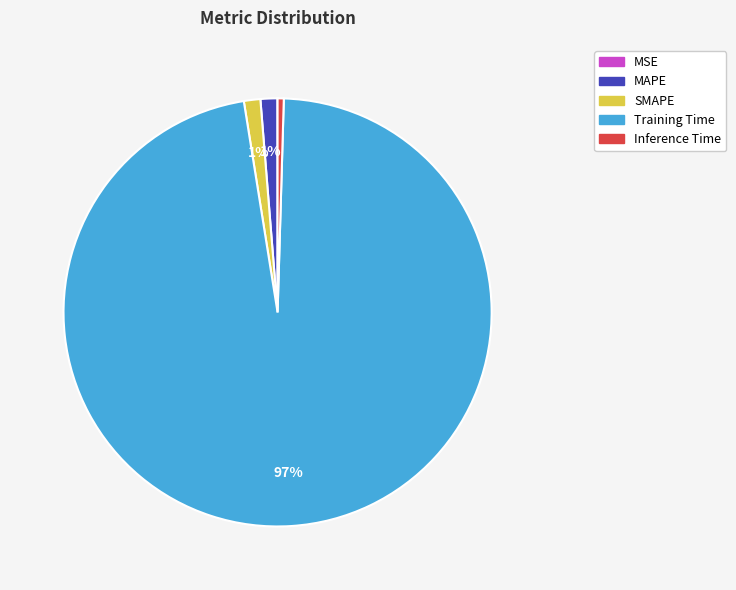

What percentage is the MAPE slice, to the nearest percent?

1%